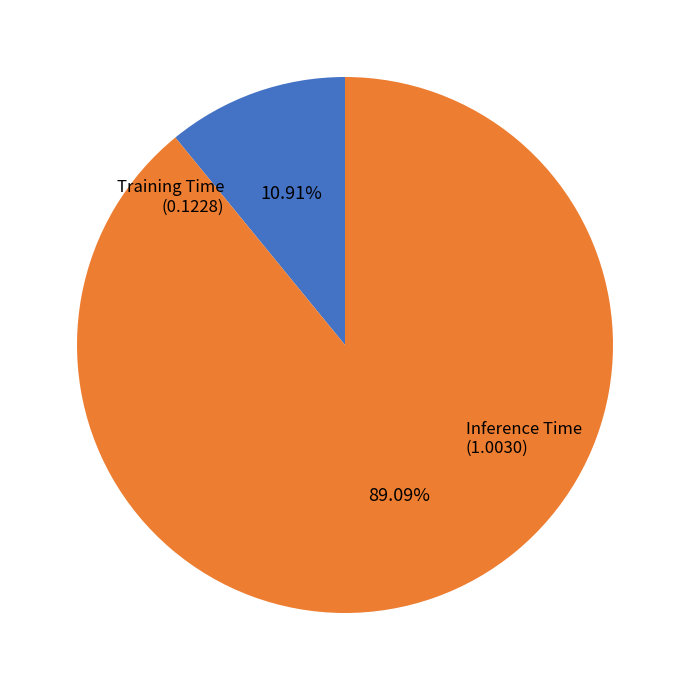

Count the number of slices in the pie.

2